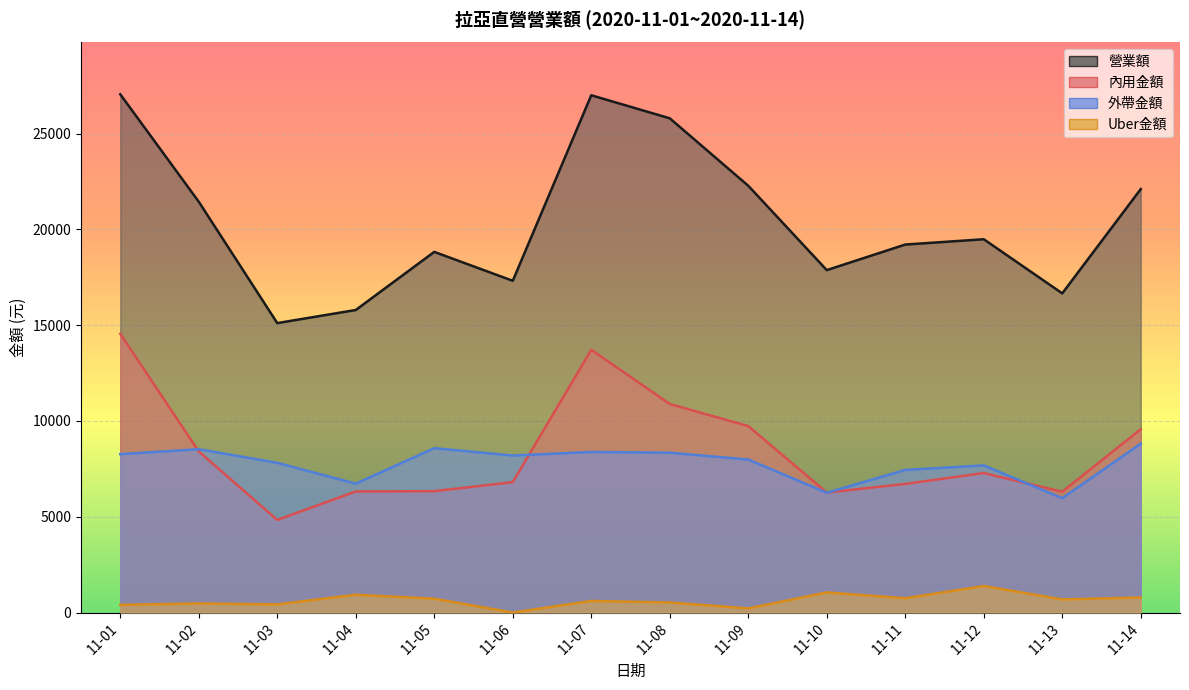

Where do 內用金額 and 外帶金額 first cross each other?

11-01 and 11-02